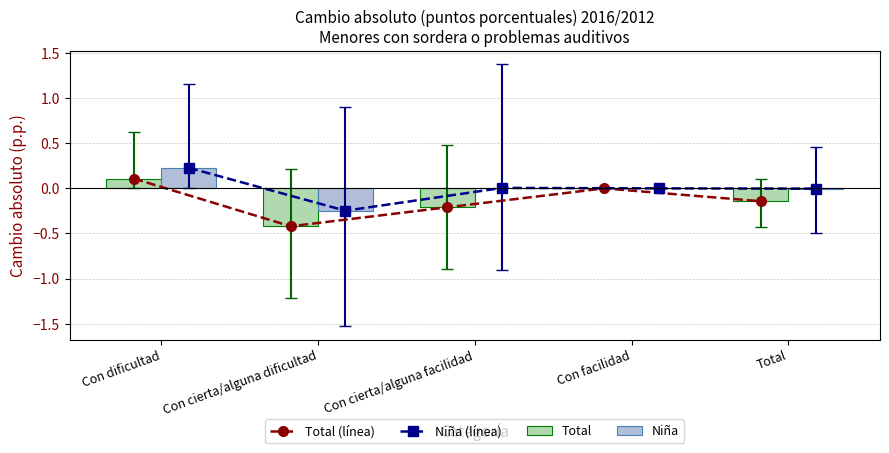

At how many categories does at least one series exceed 0?

2